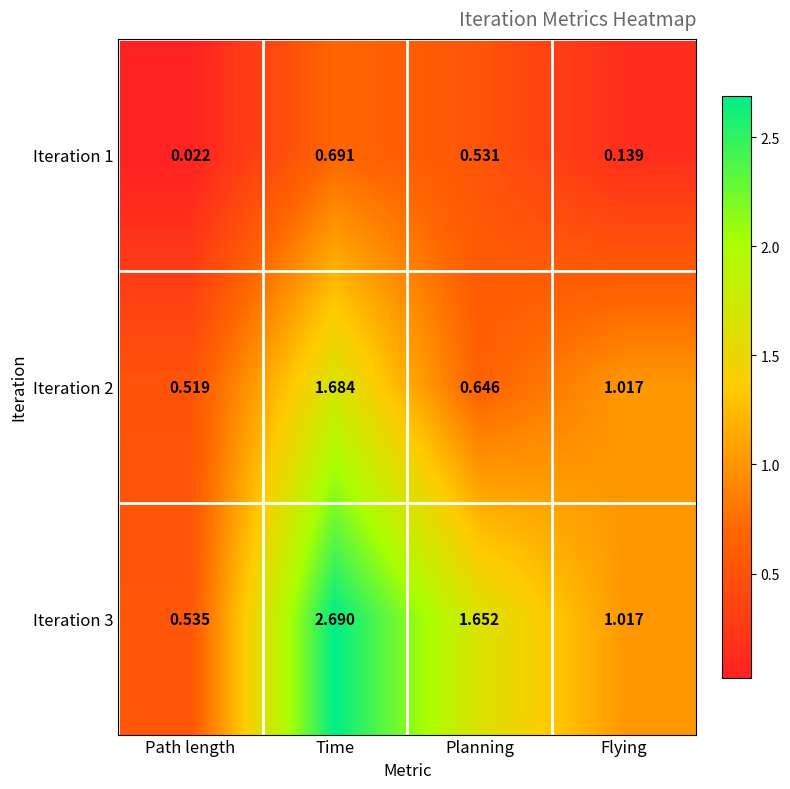

At which category does the chart reach its minimum across all series?

Path length